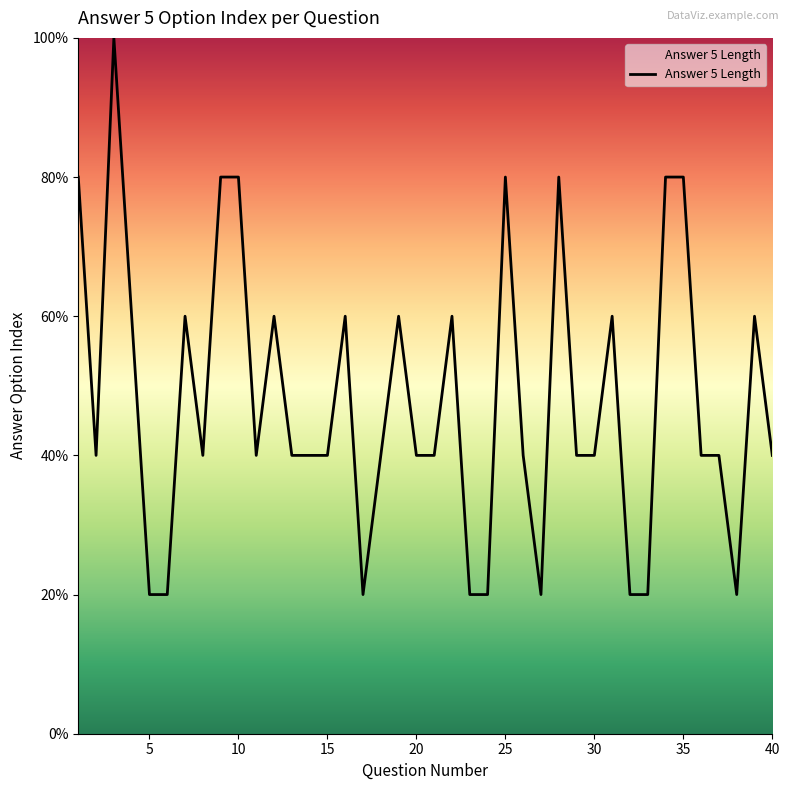

Is this an area chart (filled region under the line)?

Yes